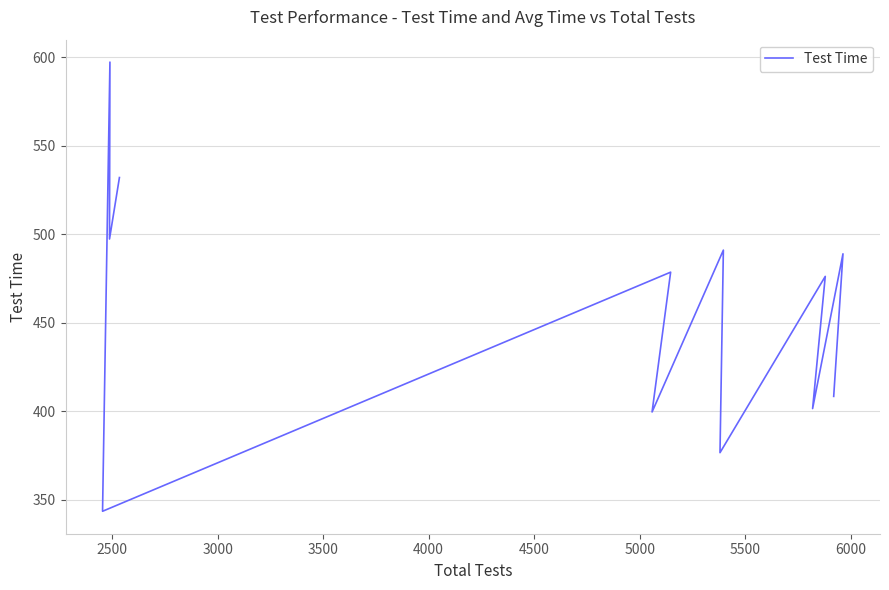

Does the chart display data point markers on the line(s)?

No